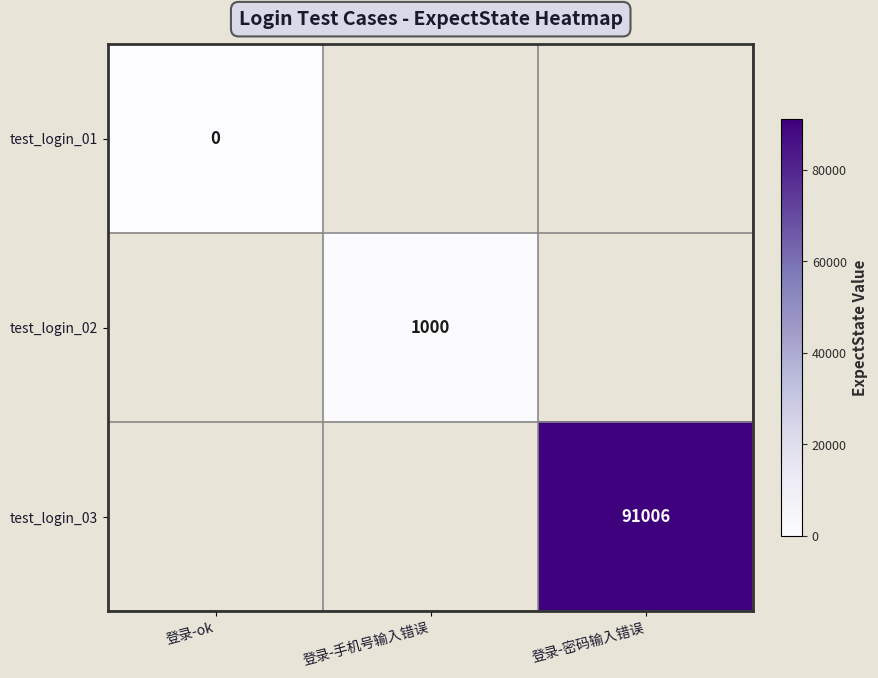

How many distinct data groups are displayed?

3